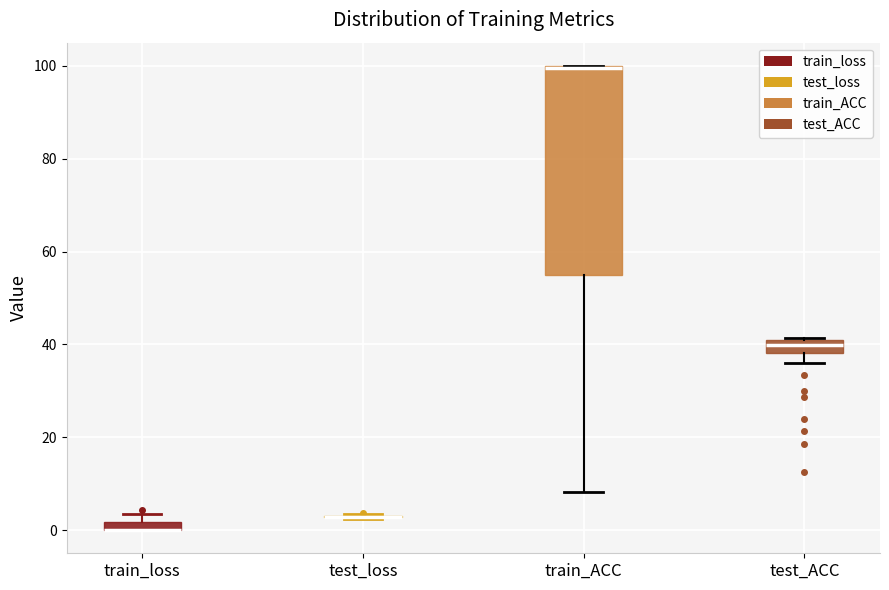

Where does the lower whisker of the box for test_ACC end on the y-axis? The values are not printed on the chart, so give them approximately, as read against the axis.

36